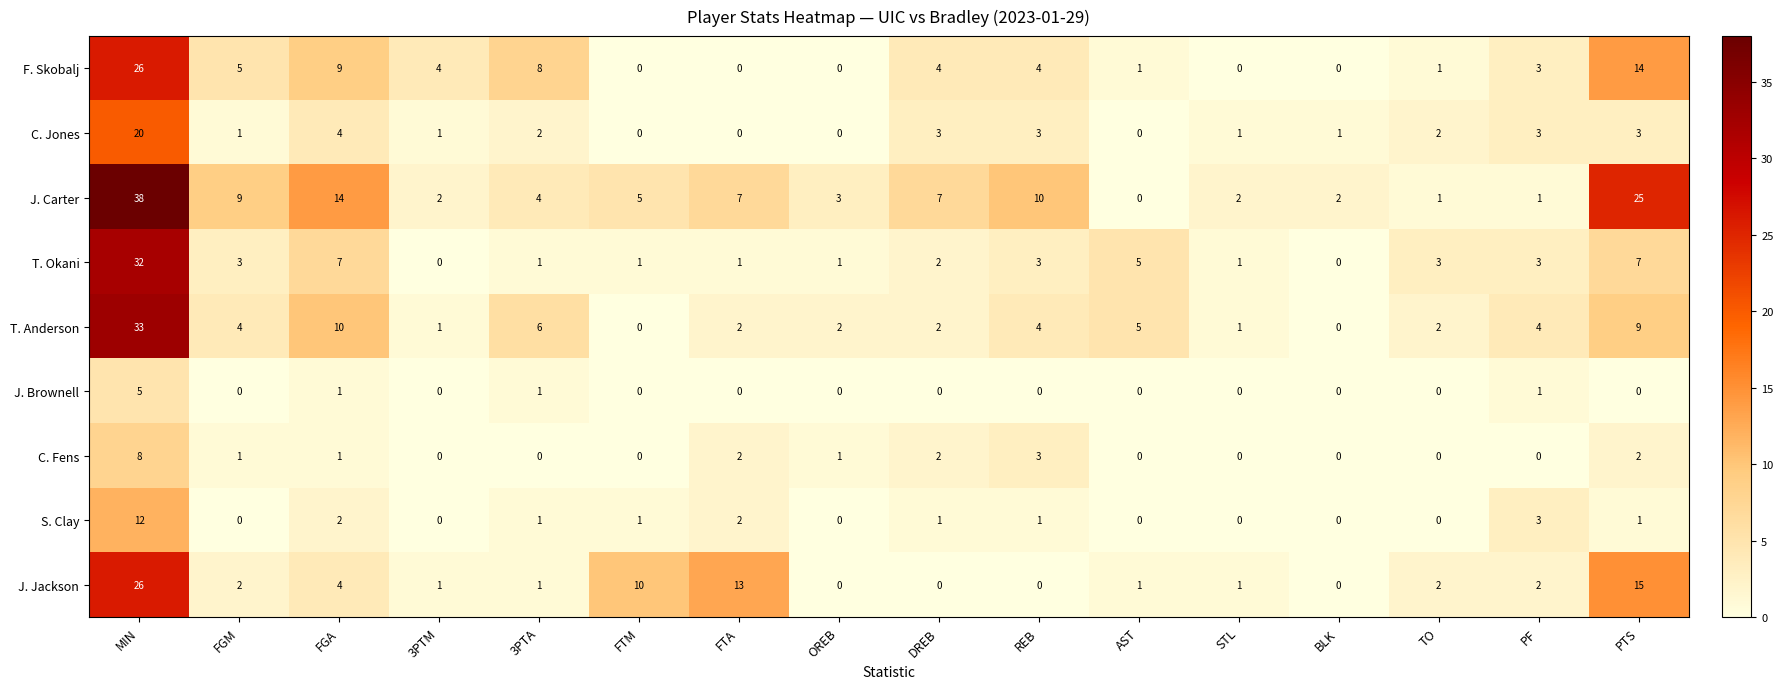

What is the greatest value displayed?

38